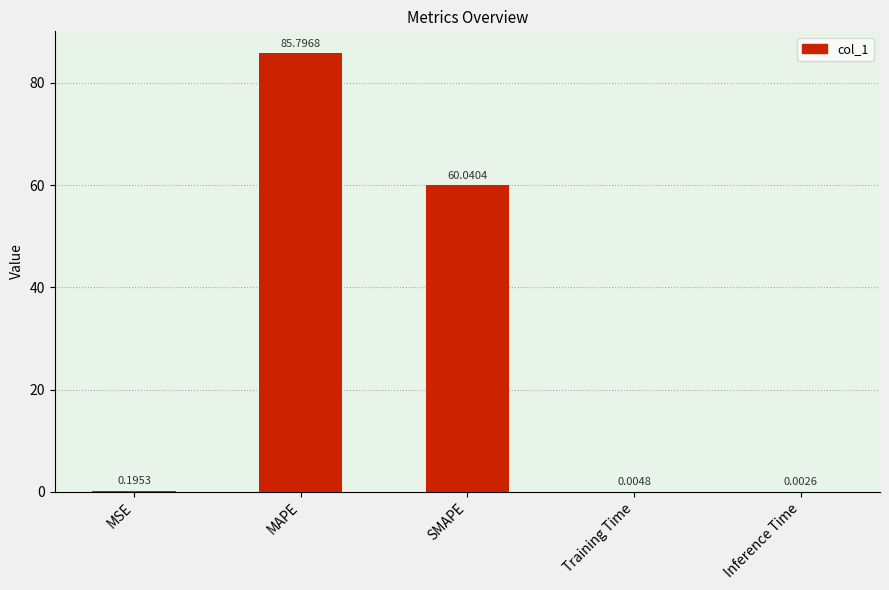

Where is the data nearest to the value 42?

SMAPE